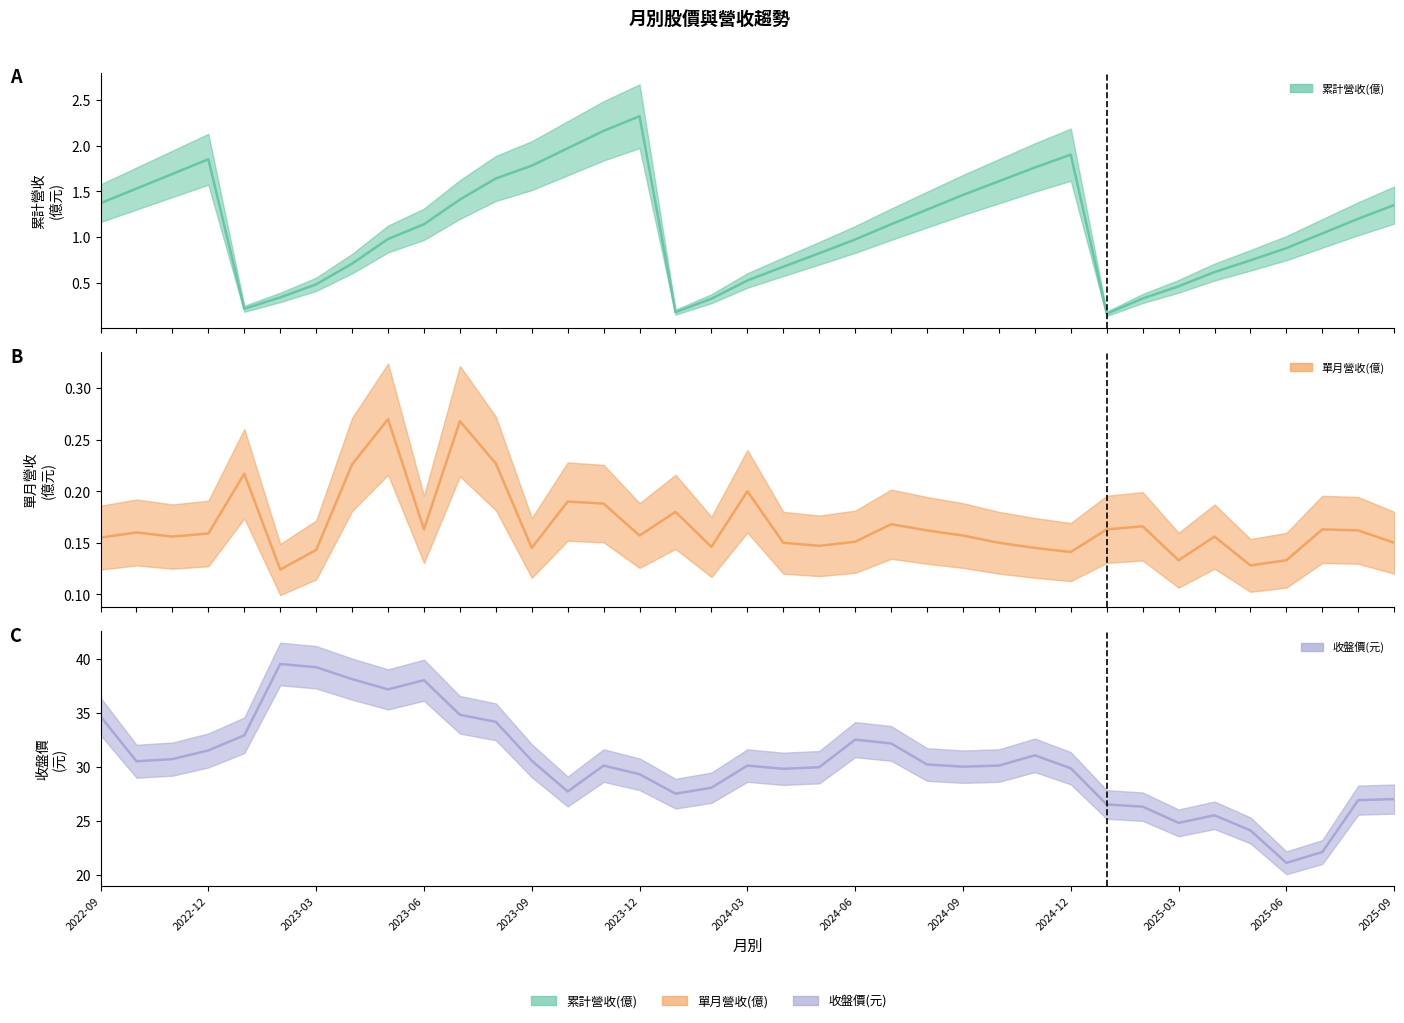

Between 2025-02 and 2025-04, which series saw the biggest shift?

收盤價(元)